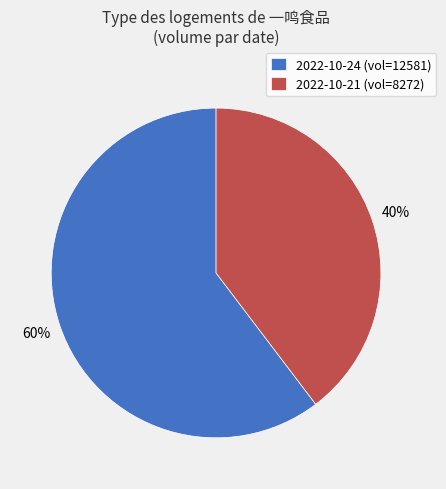

True or false: 2022-10-21 accounts for 28% of the total.

False